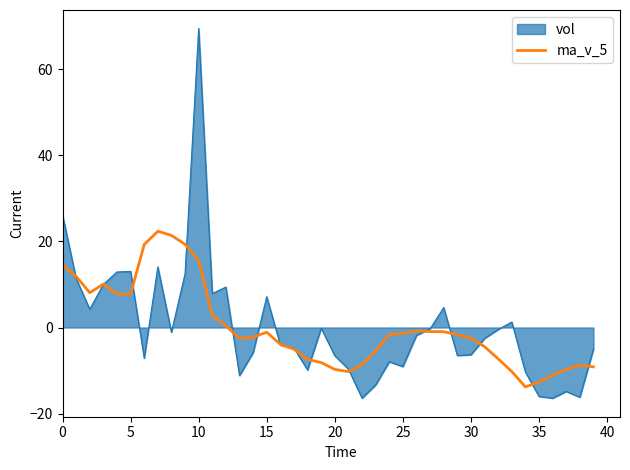

List the series in order of their peak value, highest first.

vol, ma_v_5